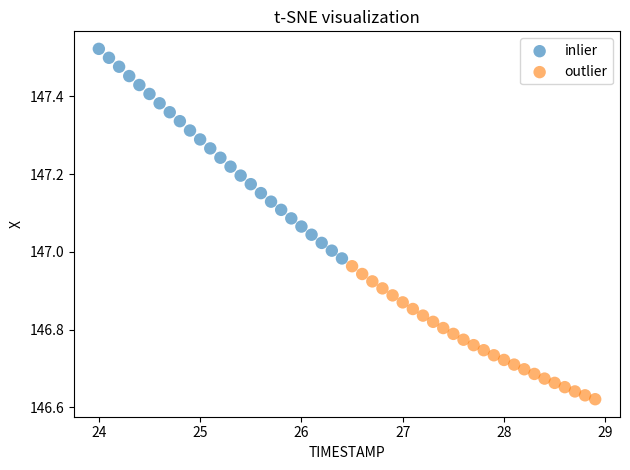

Which series has the widest spread of Y values?

inlier